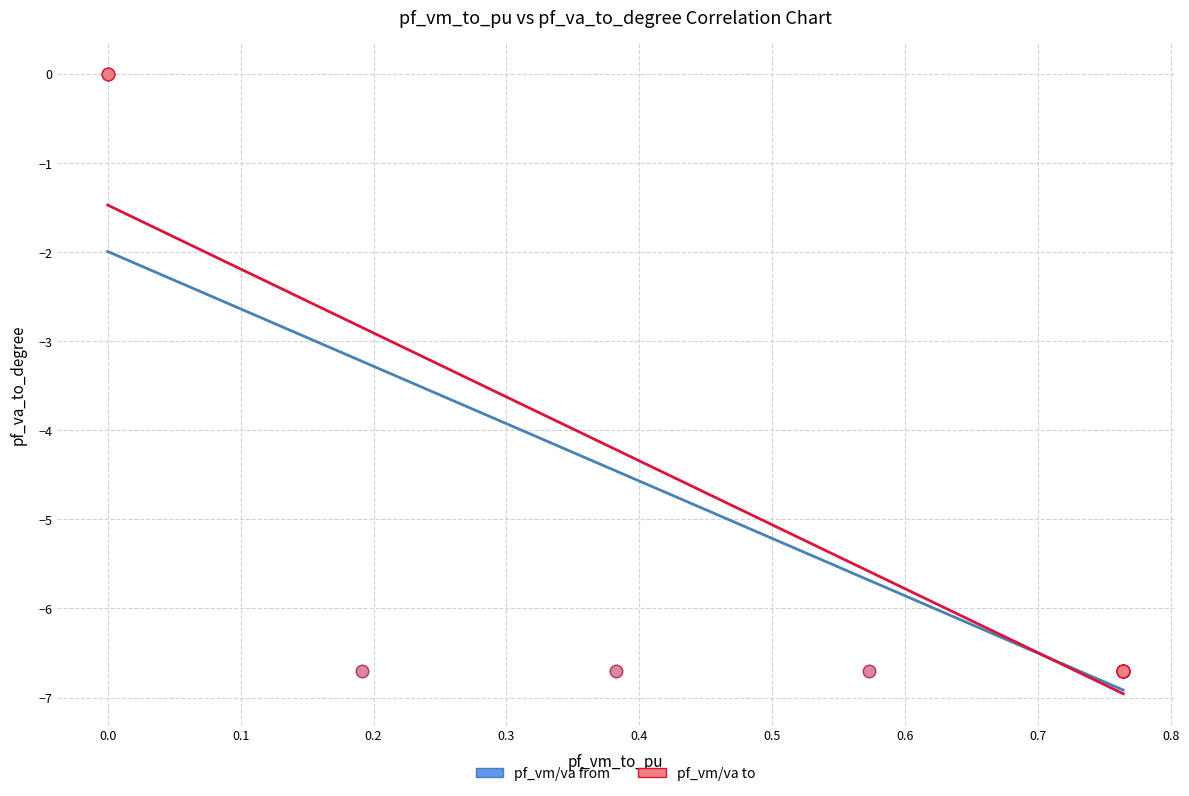

Which series has the widest spread of Y values?

pf_vm/va from